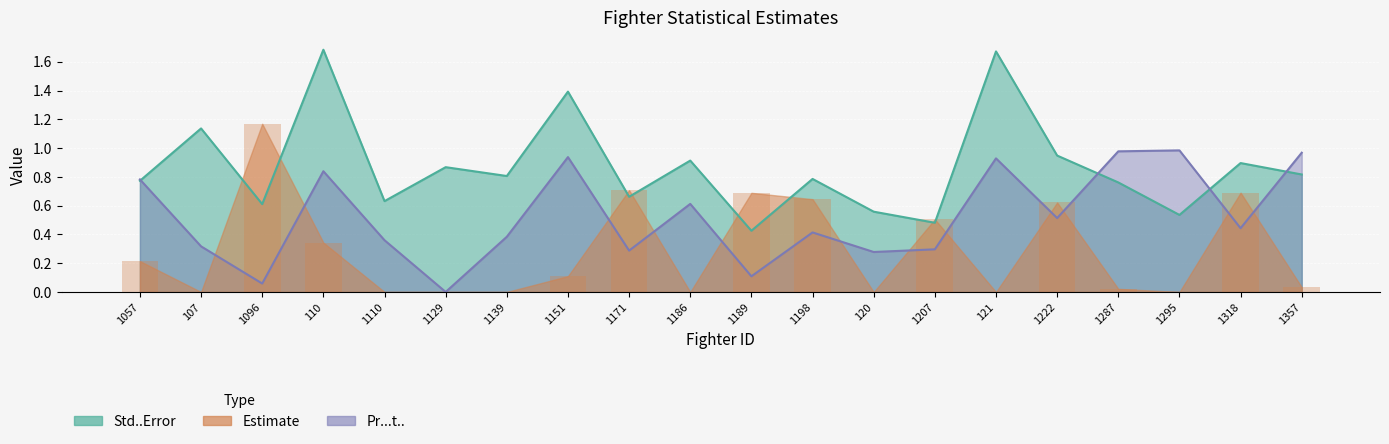

How many data points does each series have?

20